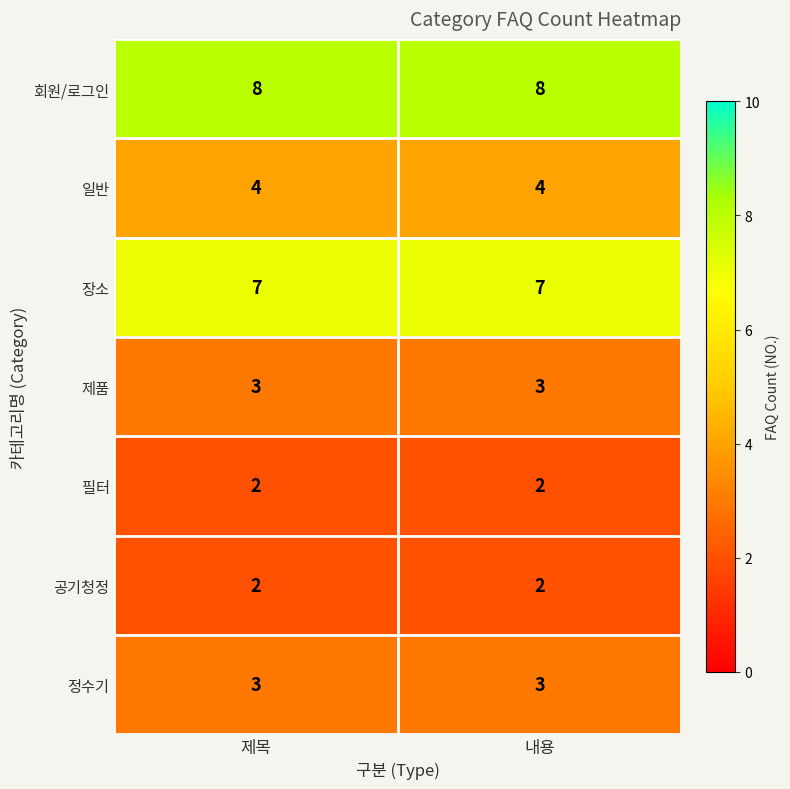

Is the value of 제품 at 제목 greater than the value of 장소 at 제목?

No